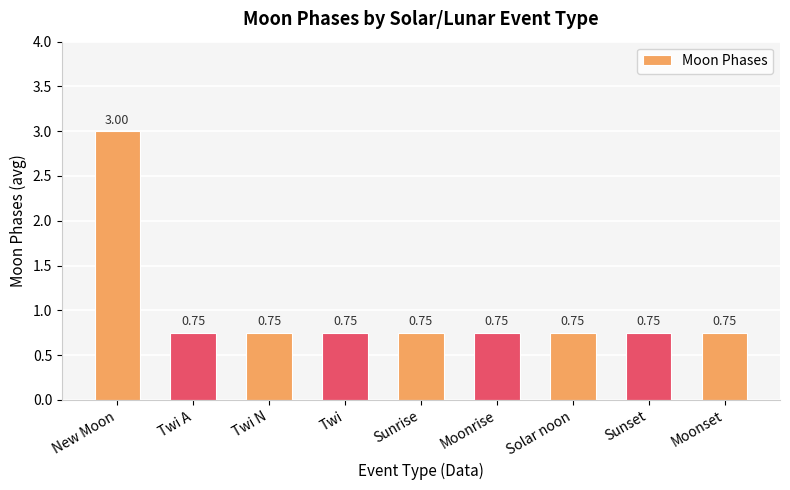

What is the label of the 7th bar from the right?

Twi N